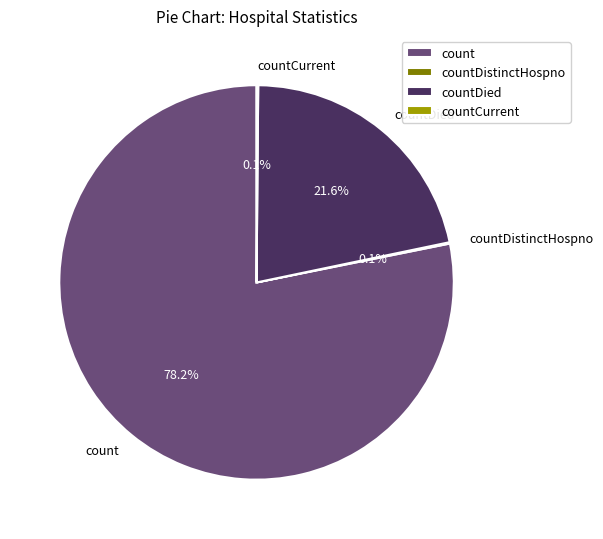

Is there a majority slice in this chart?

Yes